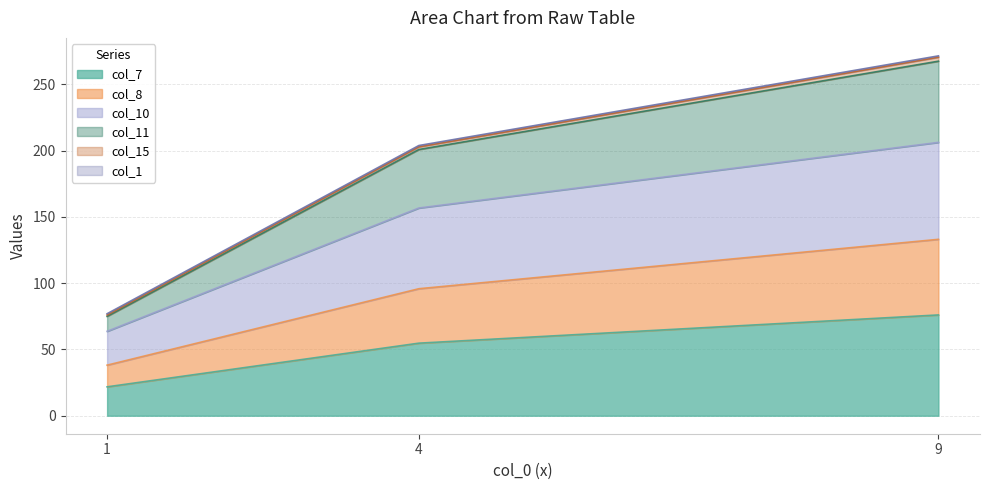

What is the minimum value for col_7?

21.8